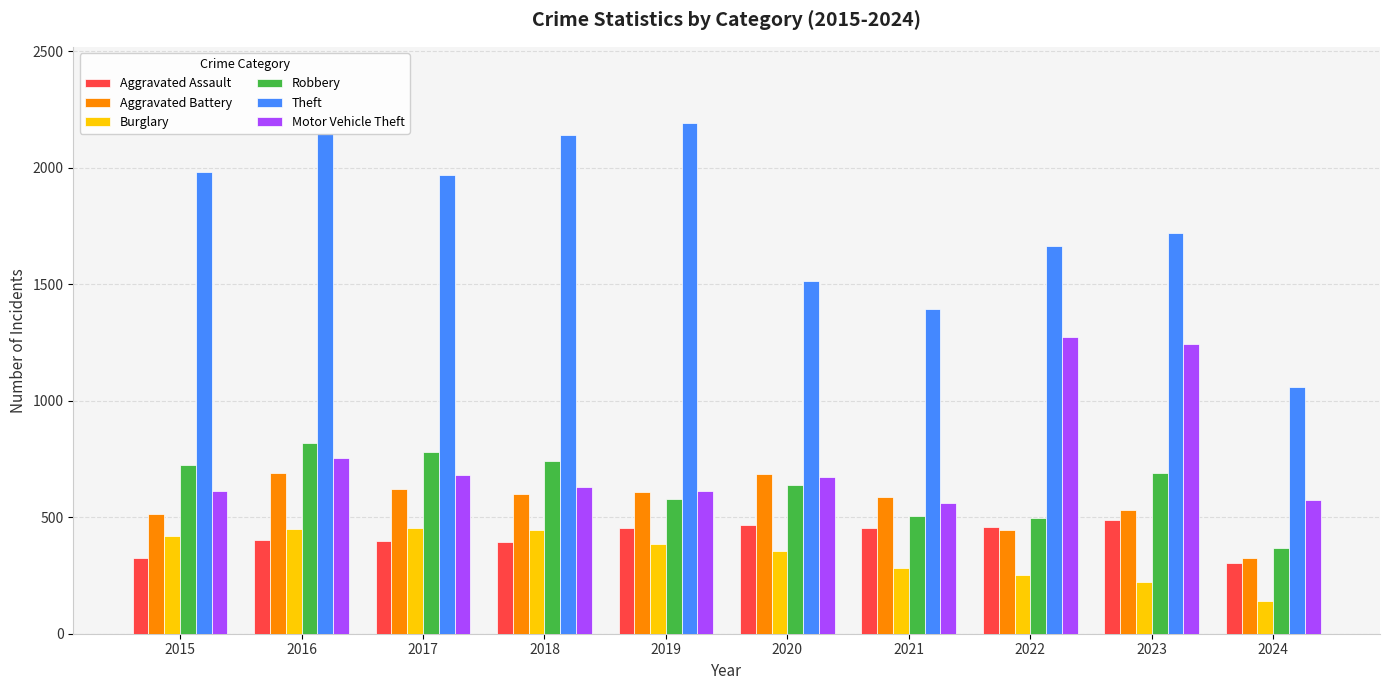

What is the value of the Motor Vehicle Theft bar at the 5th from the left?

611